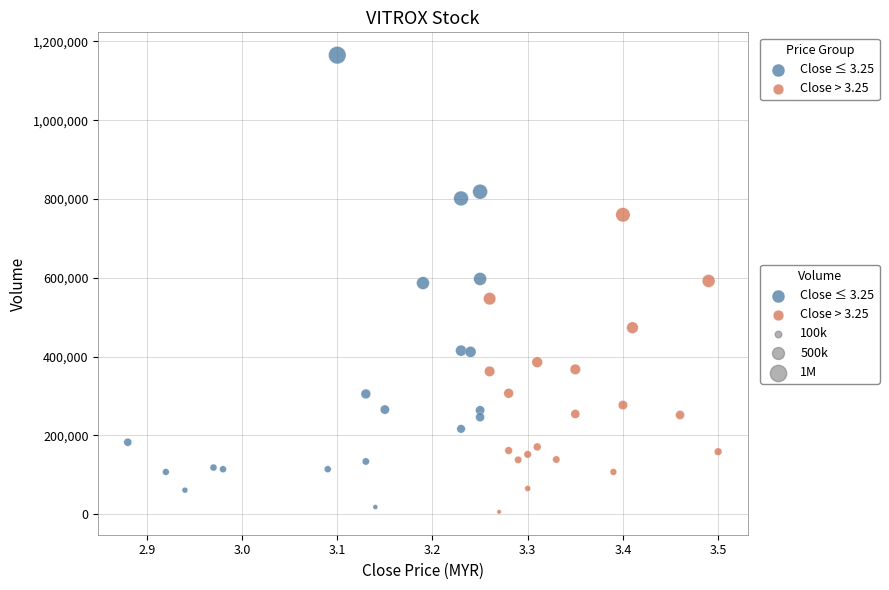

Which series contains the highest Y value?

Close ≤ 3.25